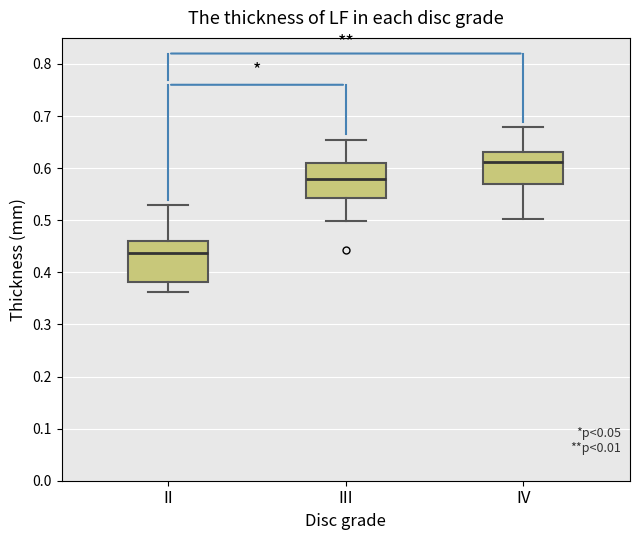

Which box has the highest median line?

IV